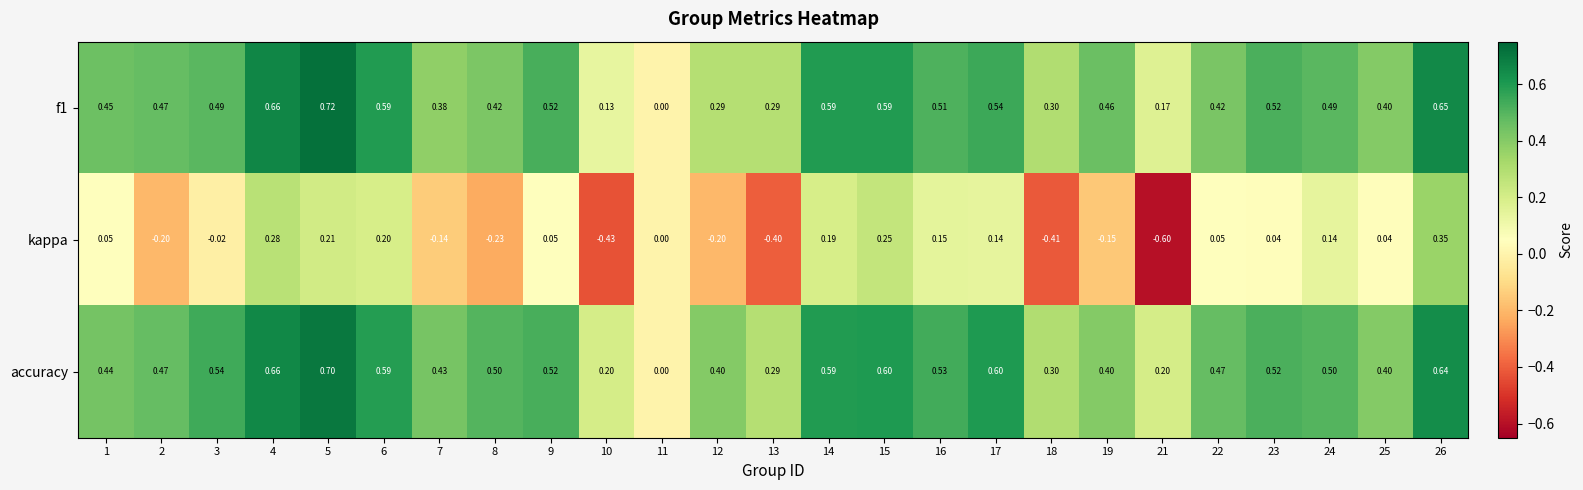

Which series has the largest total across all categories?

accuracy